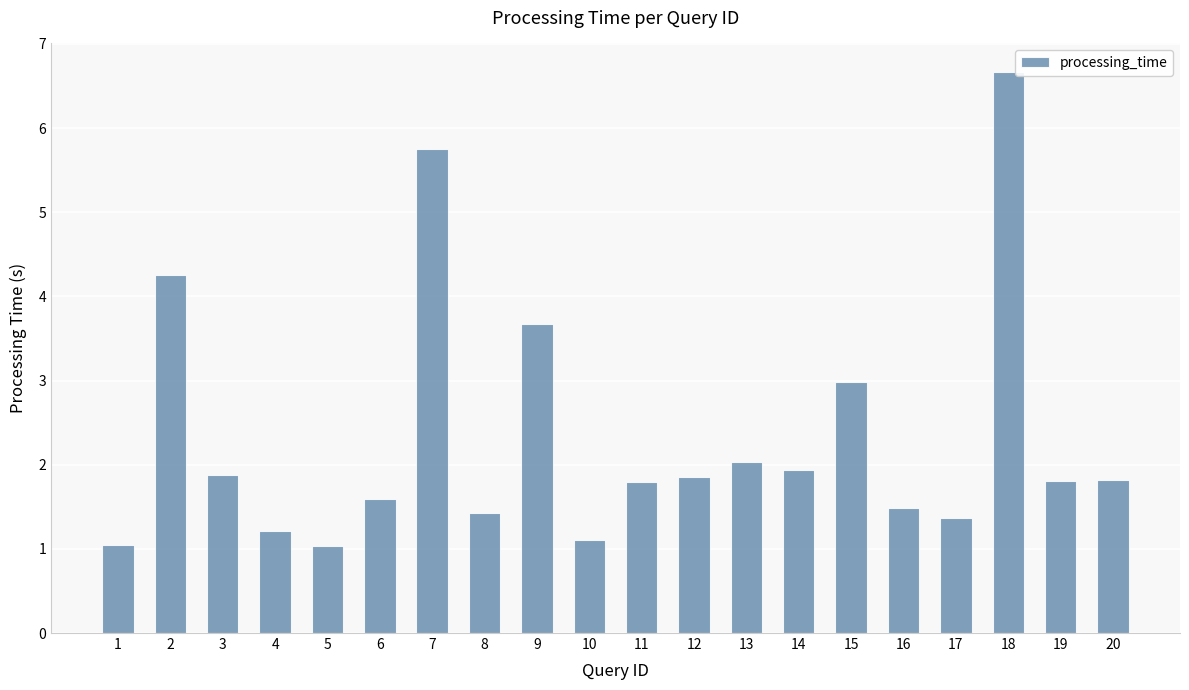

Between 14 and 17, which is larger?

14